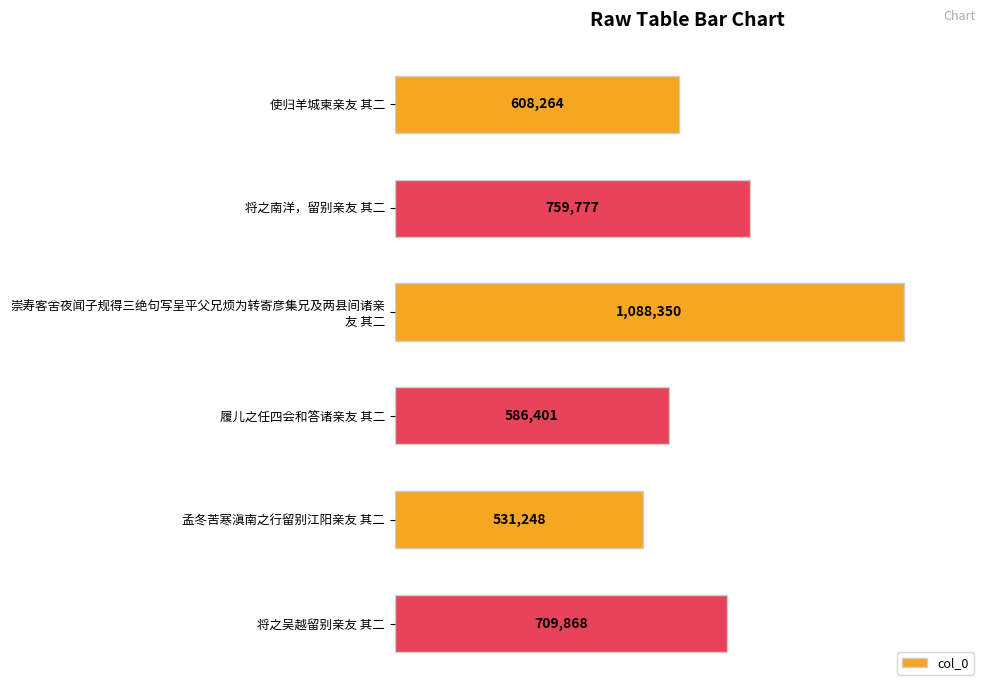

Does the chart contain any negative values?

No